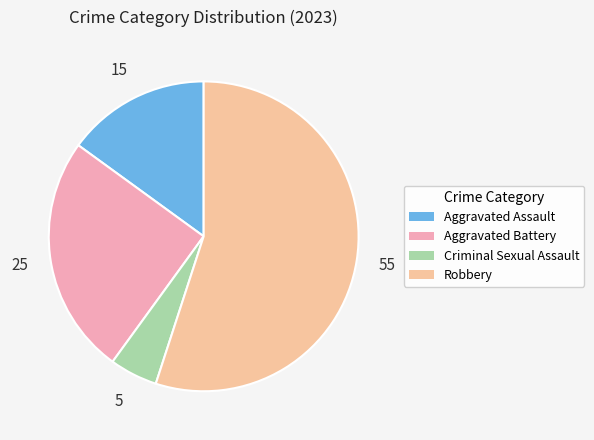

Combined, what portion of the pie is Robbery and Aggravated Assault?

70.0%